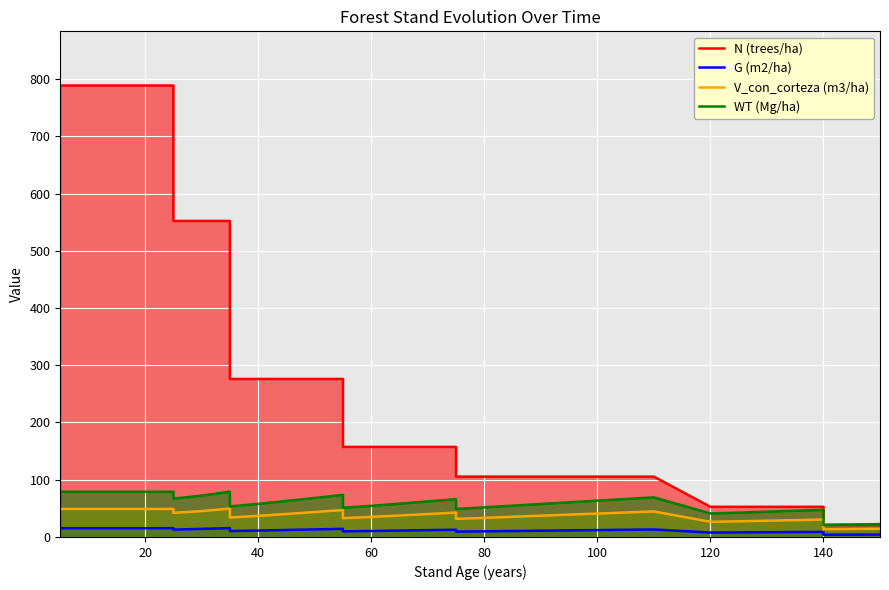

What is the difference between the second highest and second lowest values in the N (trees/ha) series?

767.6